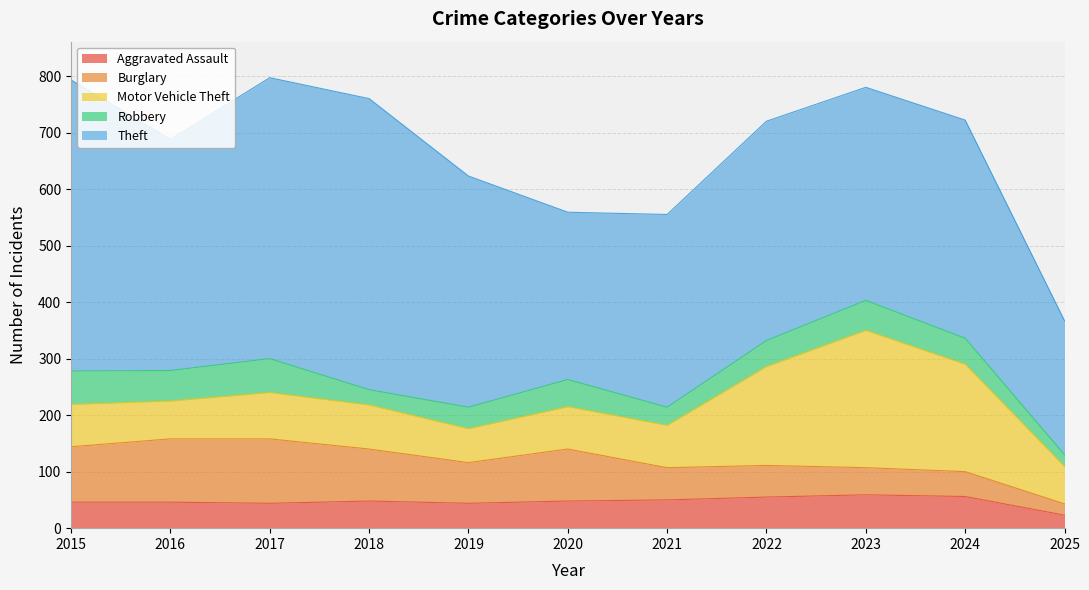

What is the value of the Robbery point at the 8th from the left?

46